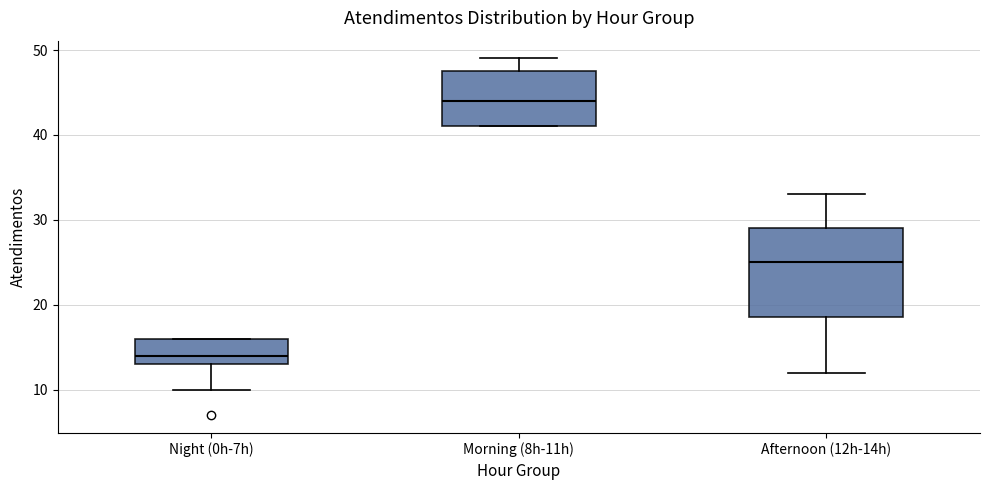

Comparing the boxes themselves (not the whiskers), which one is the tallest?

Afternoon (12h-14h)